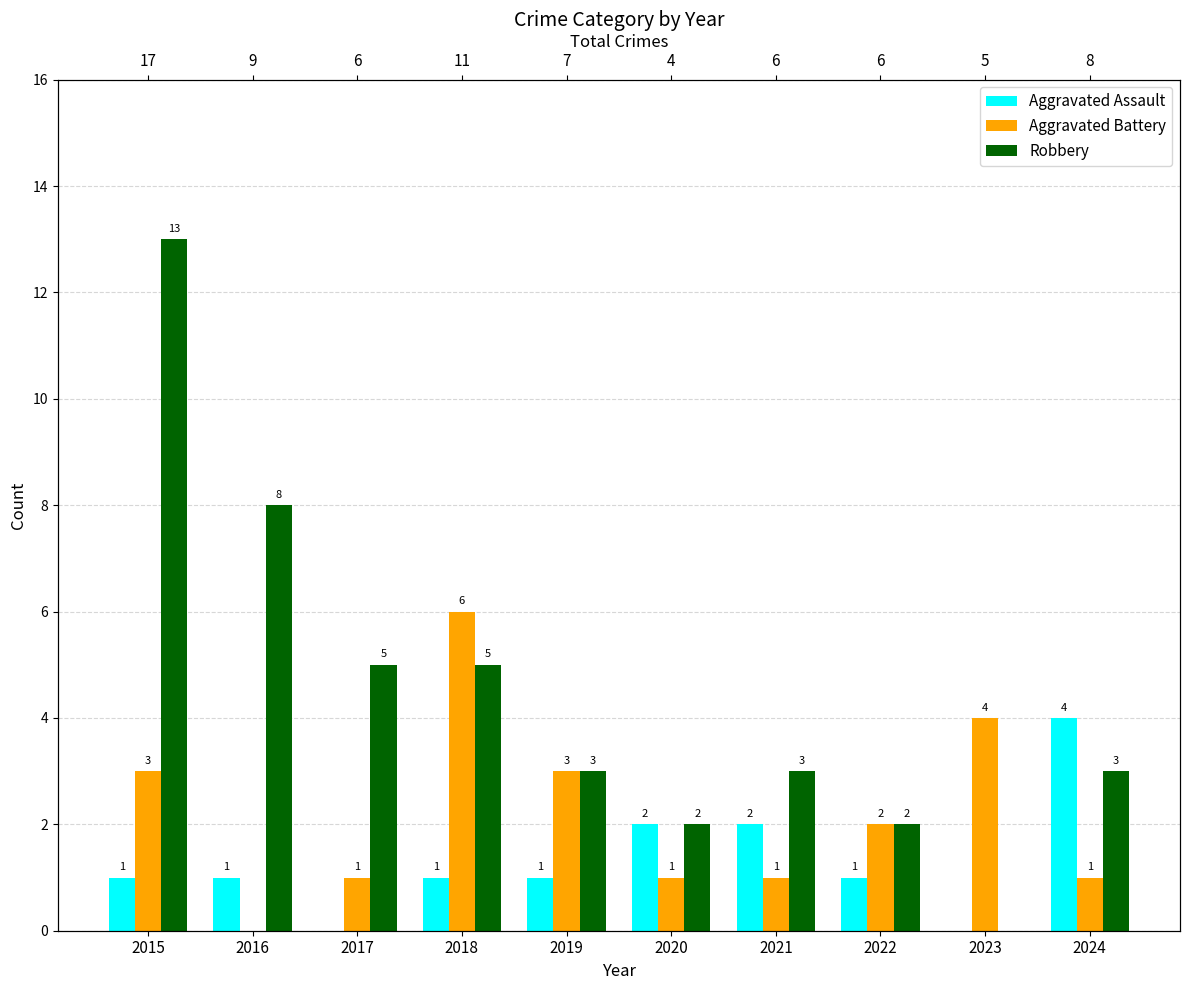

The Robbery series shows 3 at 2019. True or false?

True